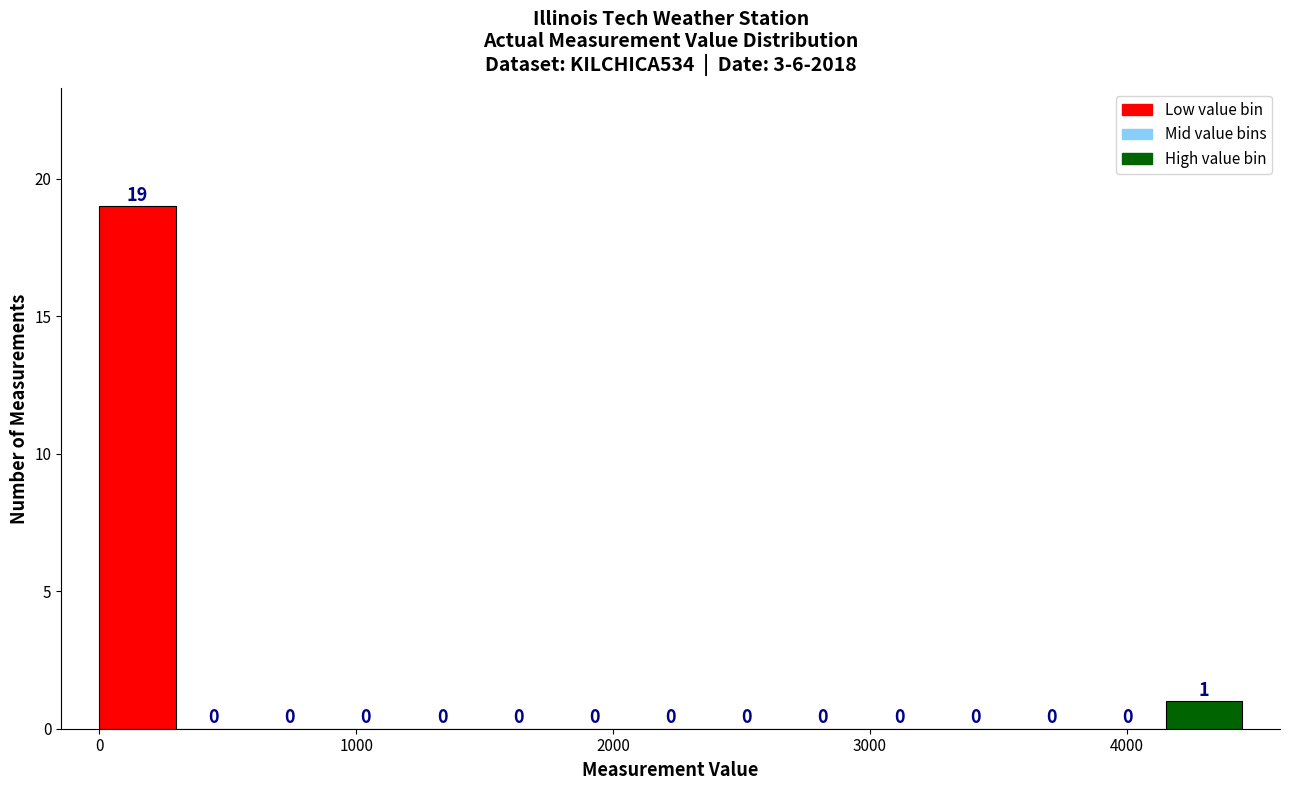

Around what value on the x-axis is the tallest bar? Give the approximate position of its centre, as read against the axis.

100